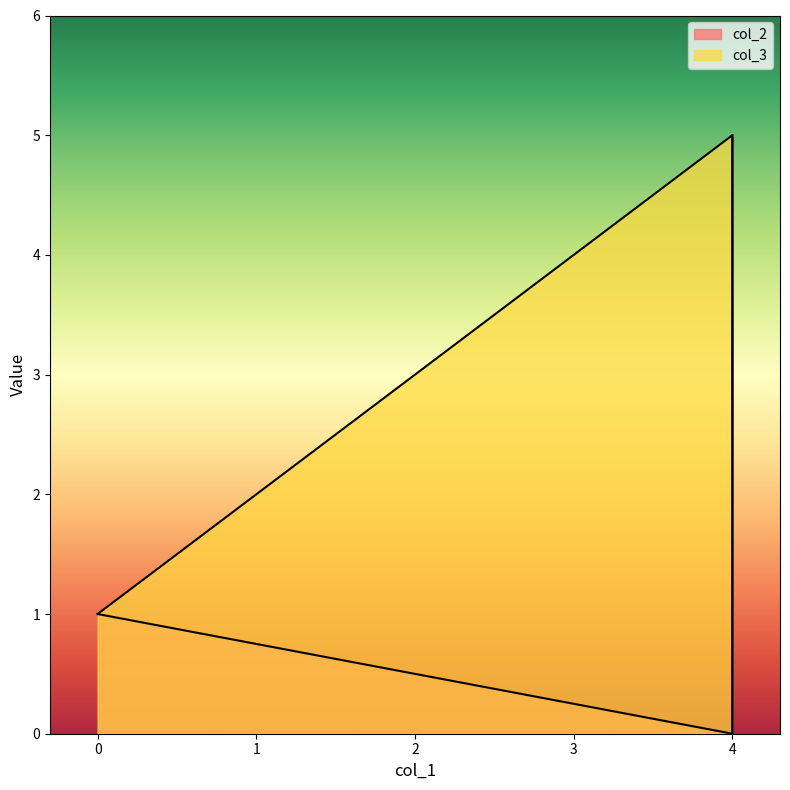

What is the total value across all series at 4?

5